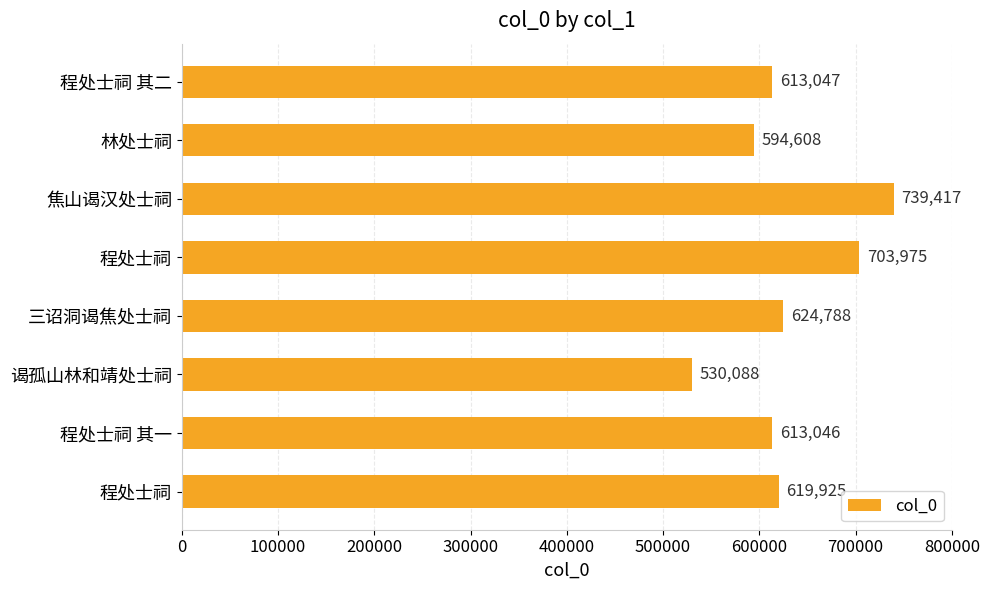

Count the number of categories in the chart.

8